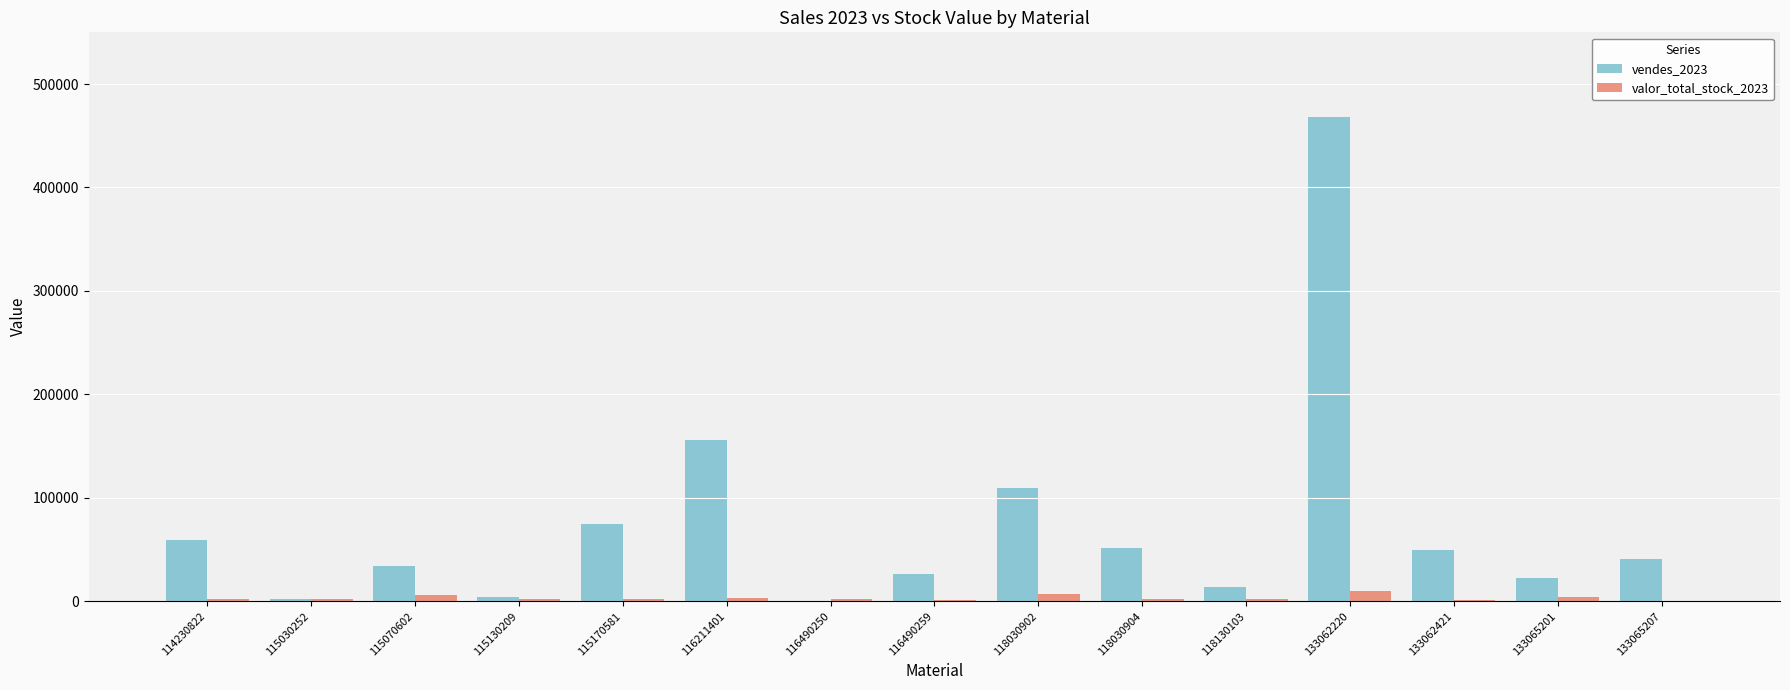

What is the sum of all vendes_2023 values?

1112161.9